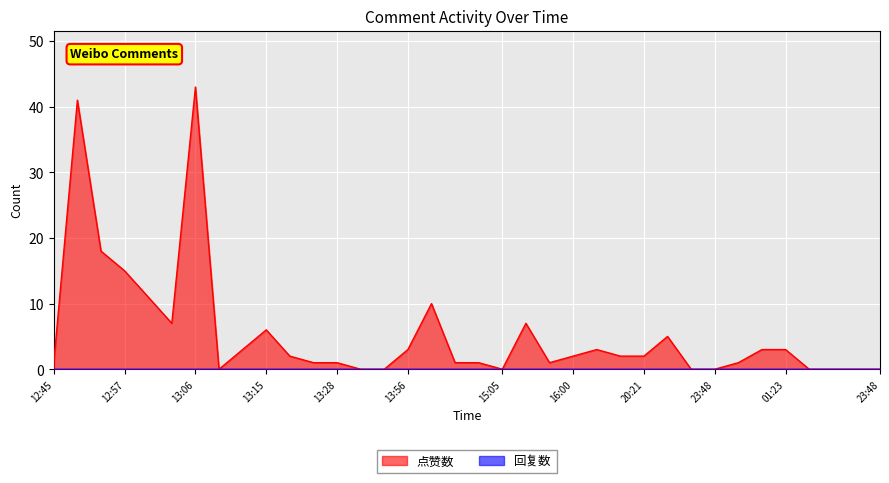

How many interior local valleys (lower than both neighbors) does the data have?

4